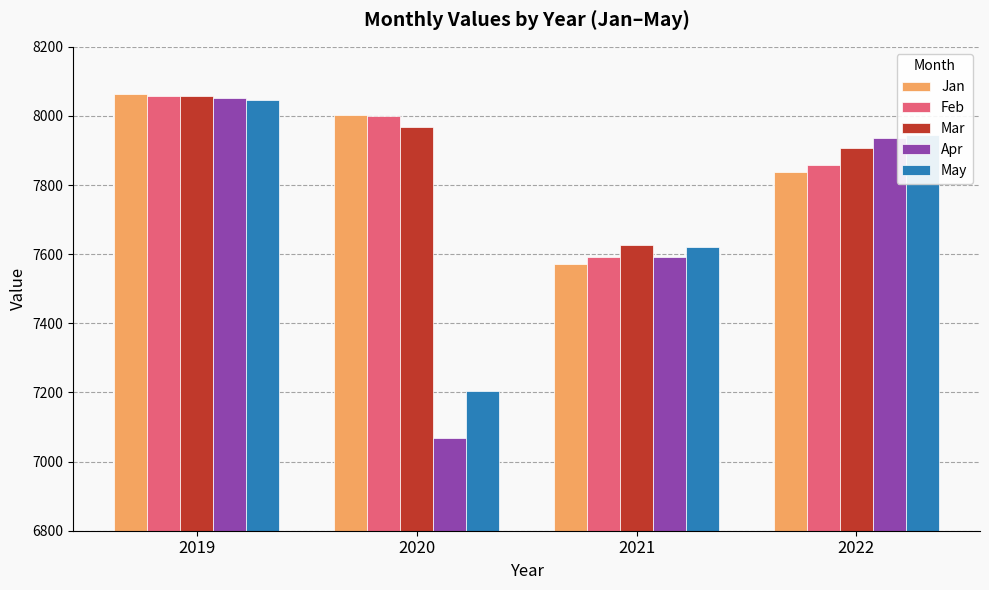

What is the minimum value for Mar?

7628